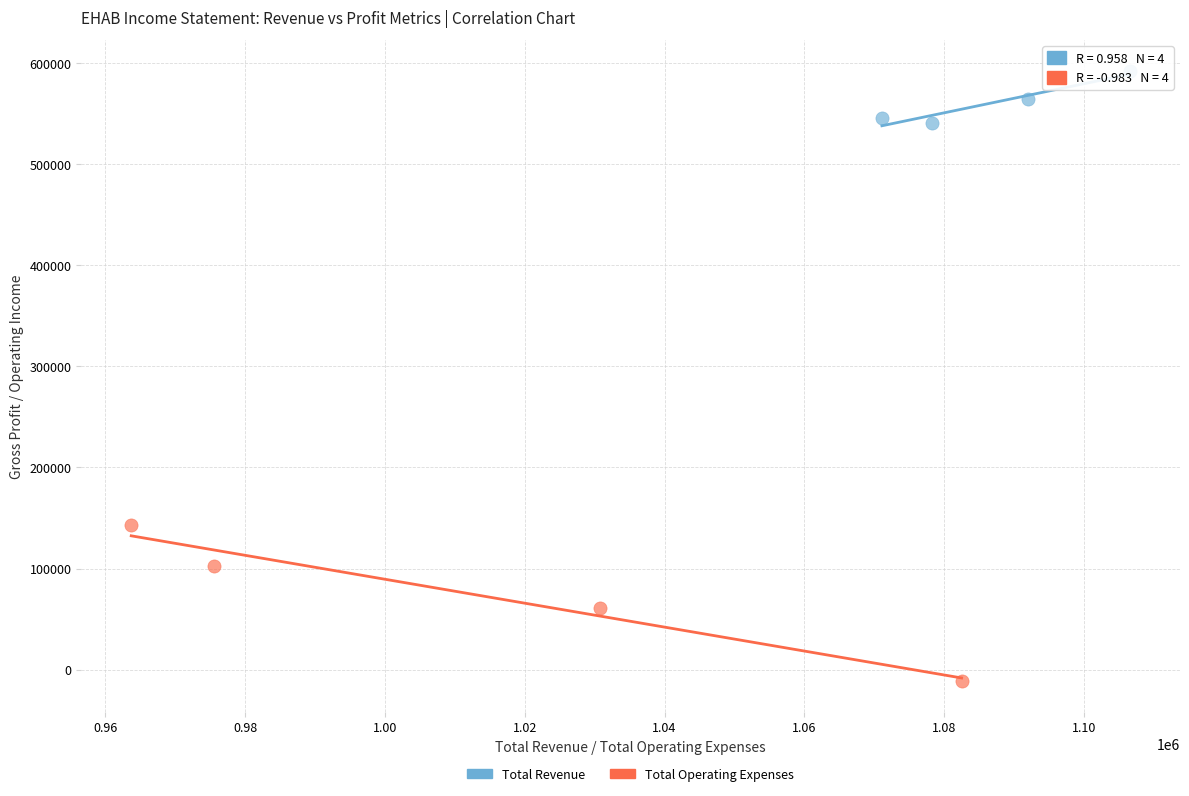

Which series reaches the minimum Y coordinate?

Total Operating Expenses